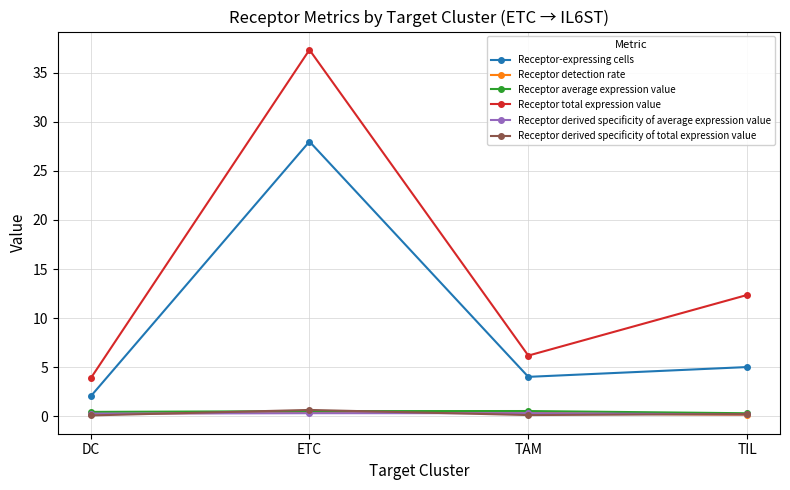

What is the difference between the maximum and second lowest values in the Receptor detection rate series?

0.2